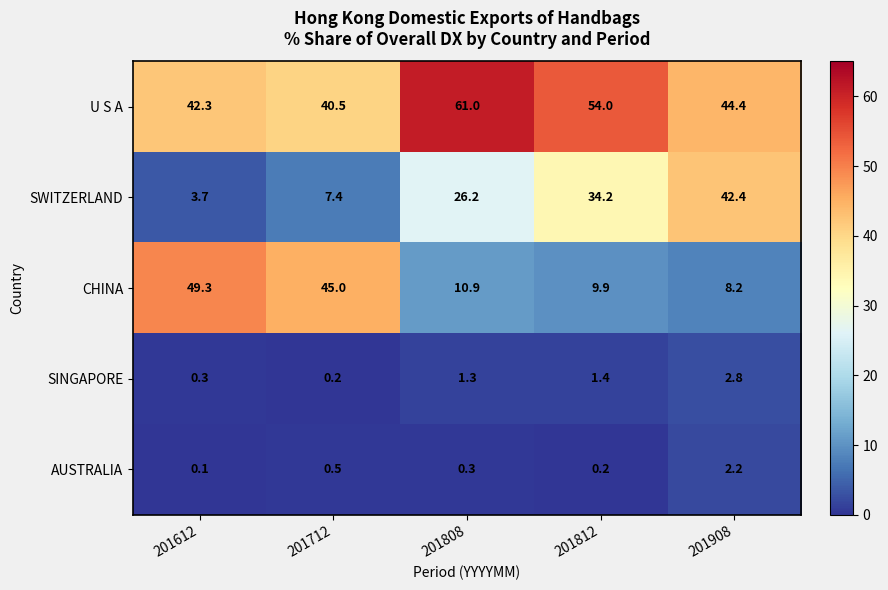

What is the sum of the SINGAPORE values at 201712 and 201908?

3.0